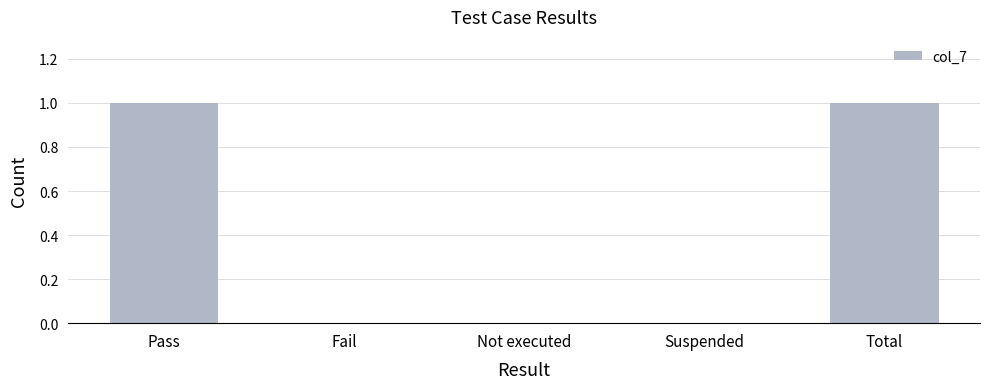

Is it true that the value at Total is 2?

False